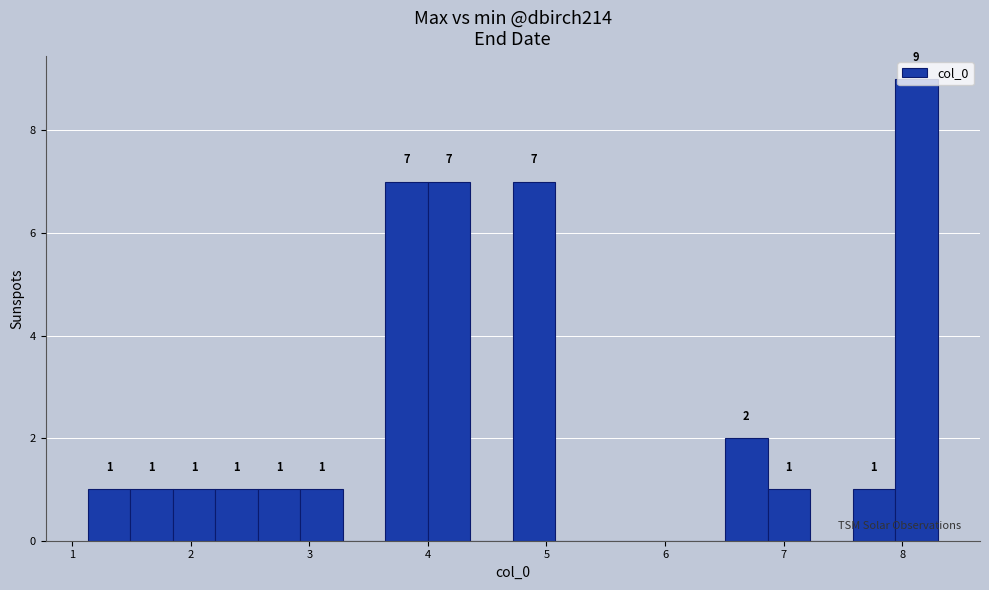

Around what value on the x-axis is the tallest bar? Give the approximate position of its centre, as read against the axis.

8.1